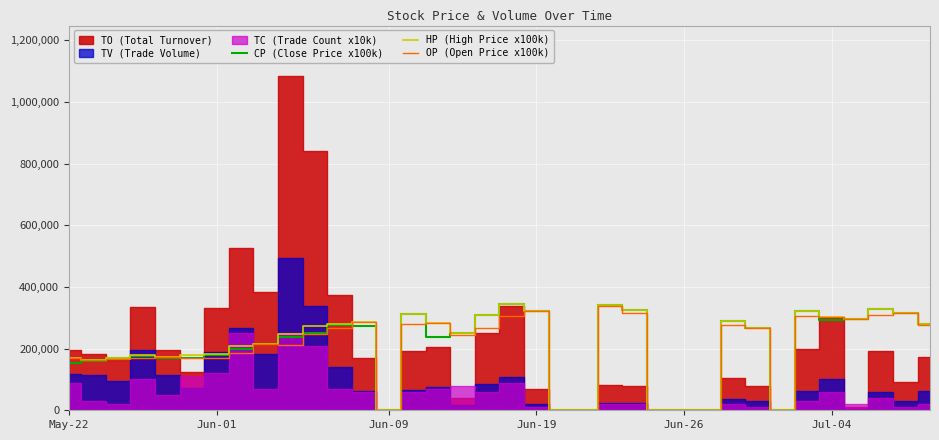

What is the label of the 27th point from the right?

9